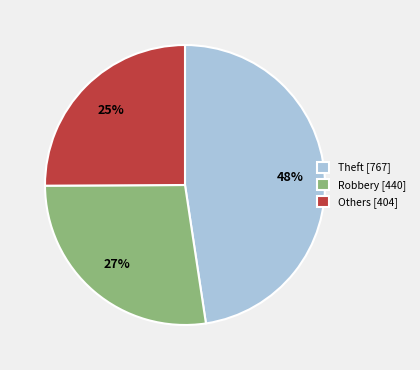

To the nearest percent, what is the average slice percentage?

33%